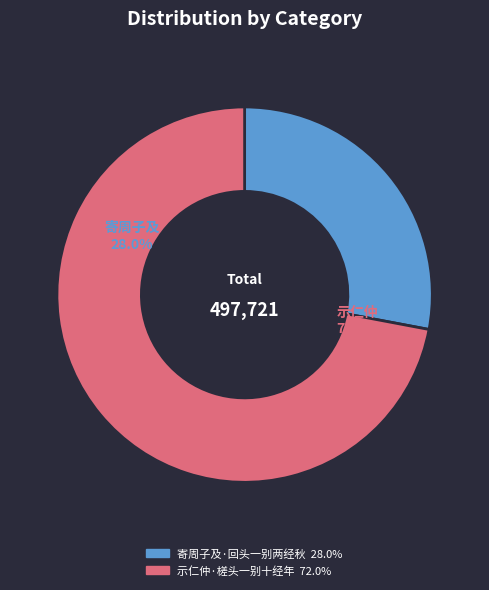

What is the smallest slice in the pie chart?

寄周子及·回头一别两经秋